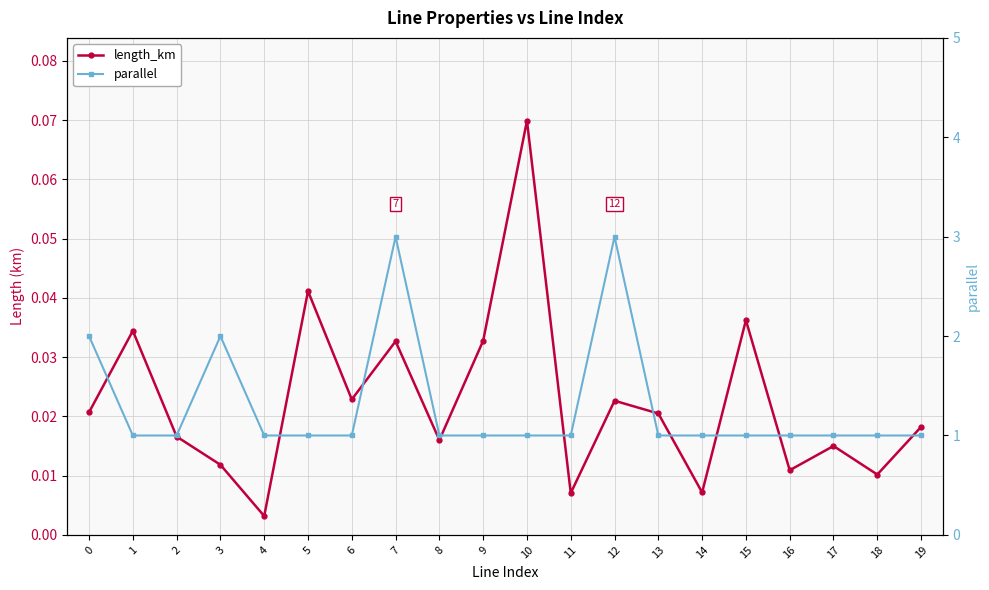

List the series in order of their peak value, lowest first.

length_km, parallel